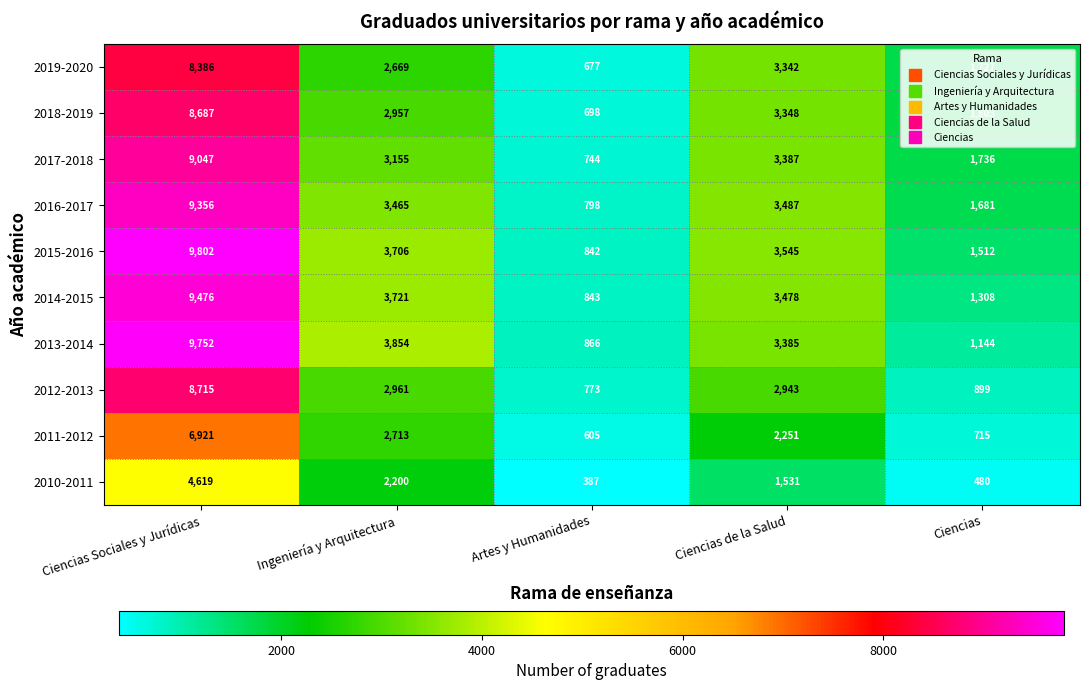

At which label does 2019-2020 first exceed 2669?

Ciencias Sociales y Jurídicas